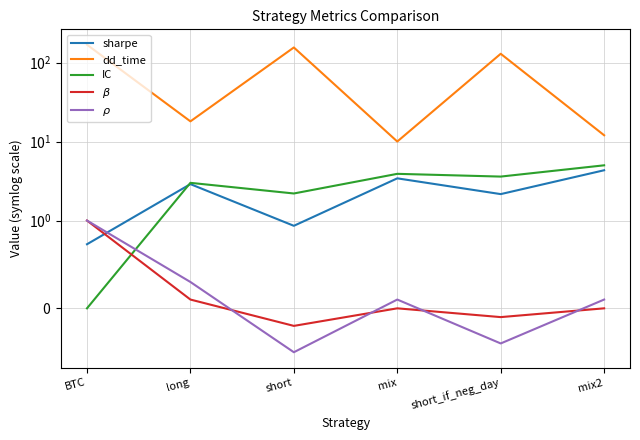

At long, list the series in order from smallest to largest.

$\beta$, $\rho$, sharpe, IC, dd_time